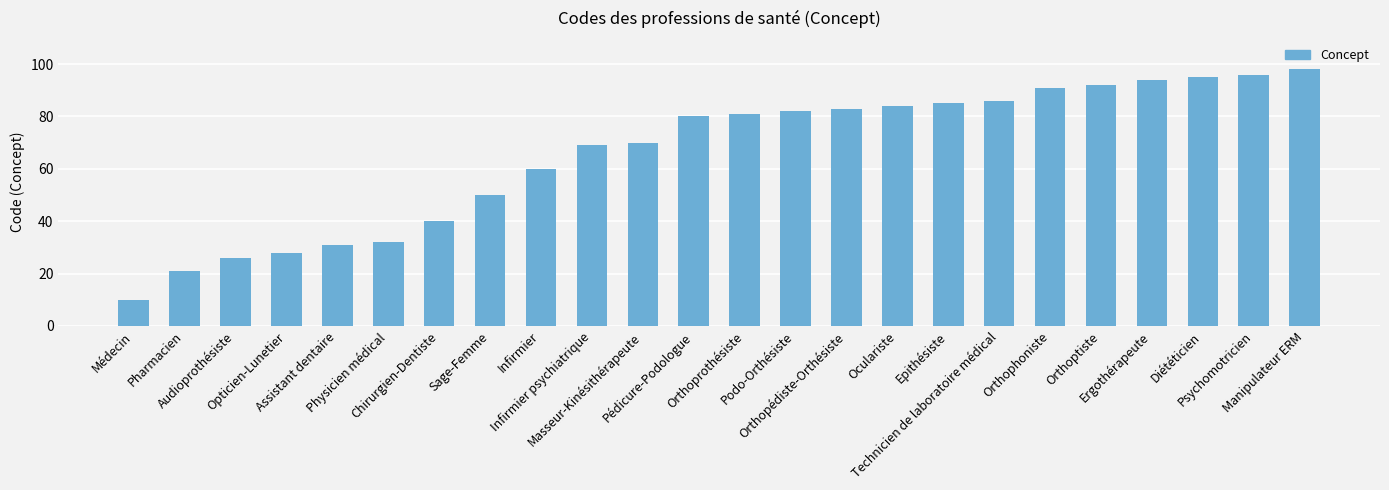

How many bars are there in total?

24